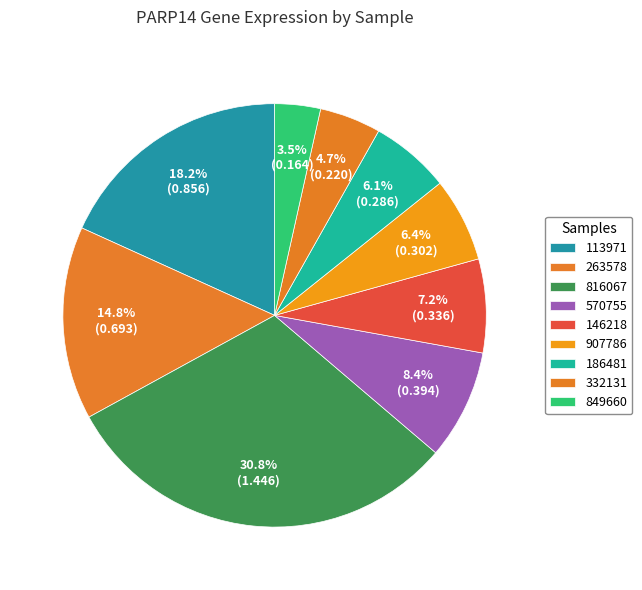

How many slices are in this pie chart?

9